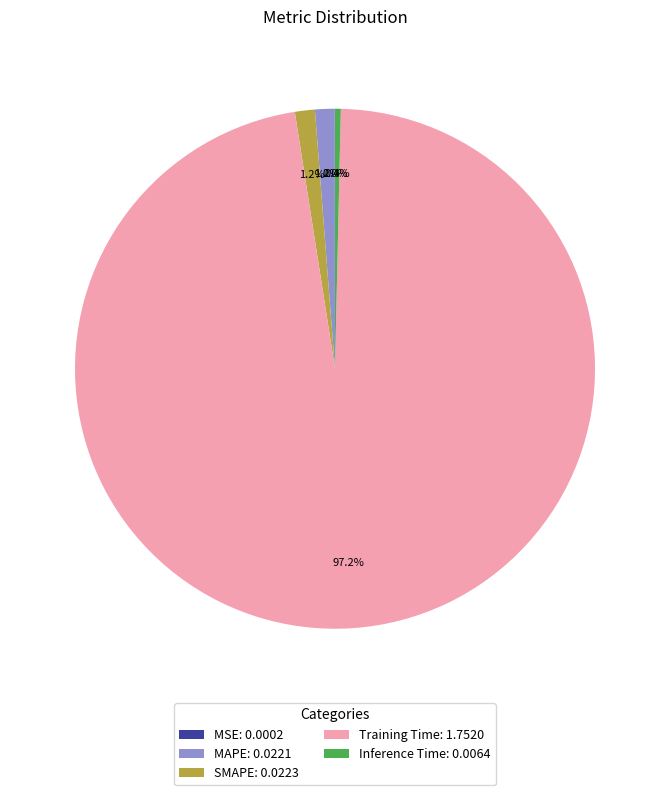

What percentage is the MAPE slice, to the nearest percent?

1%